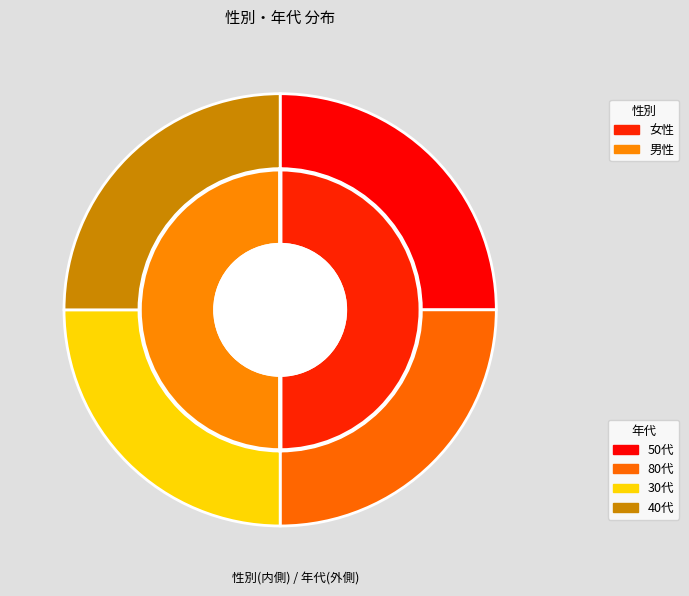

Which series has the widest spread of values?

男性